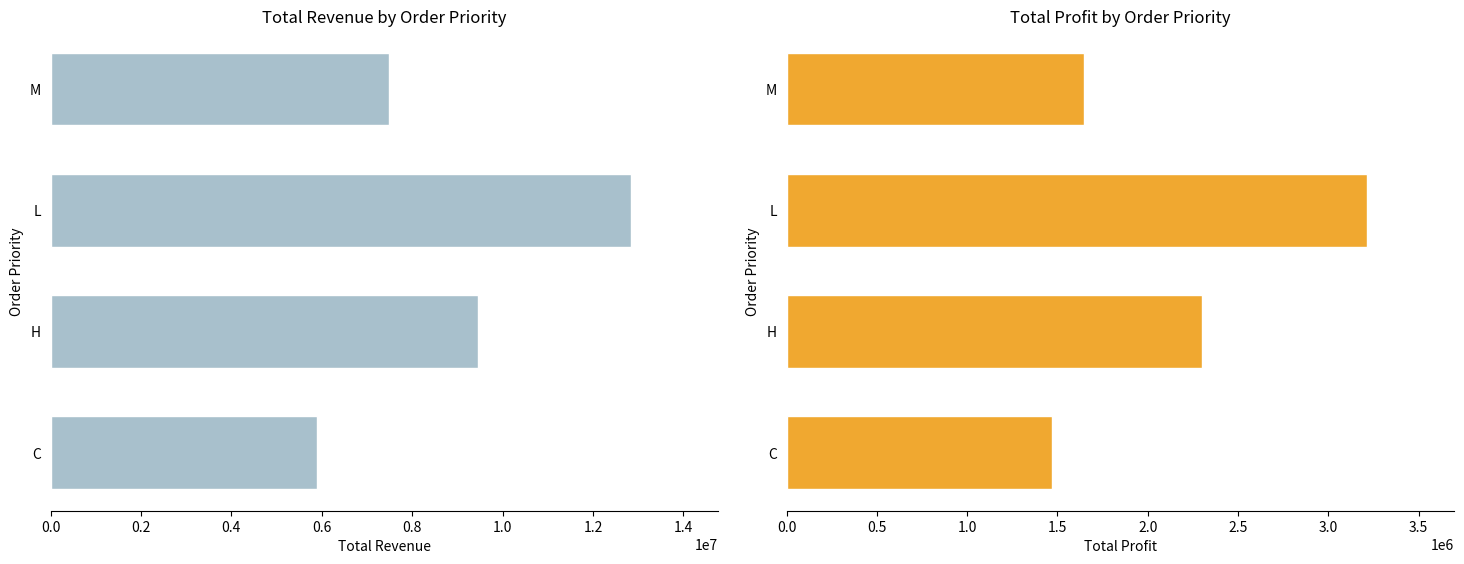

Between H and M, which series saw the biggest shift?

Total Revenue